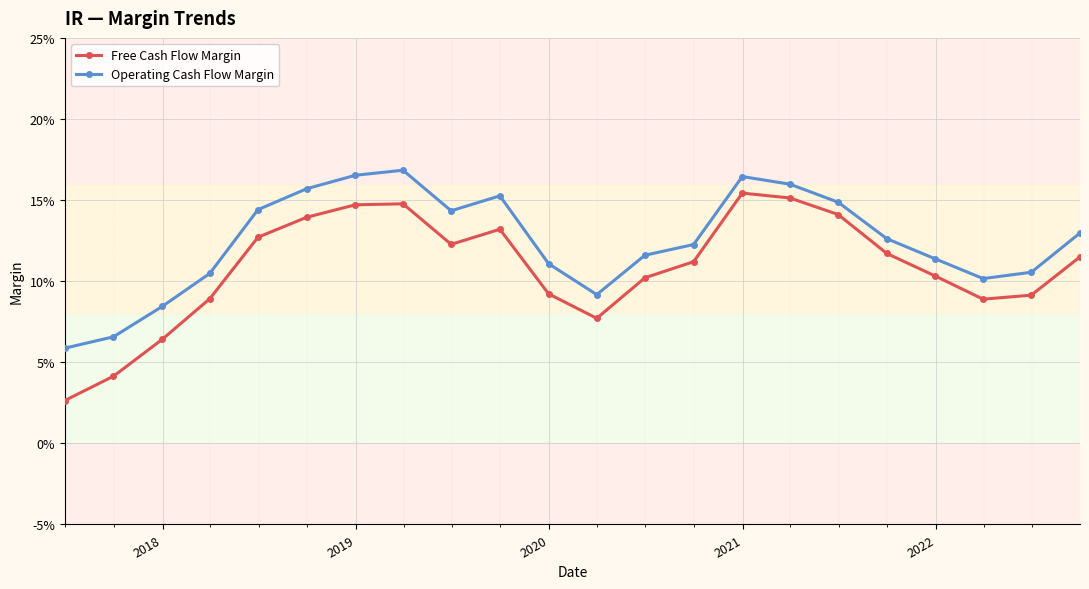

True or false: Free Cash Flow Margin and Operating Cash Flow Margin intersect in this chart.

False